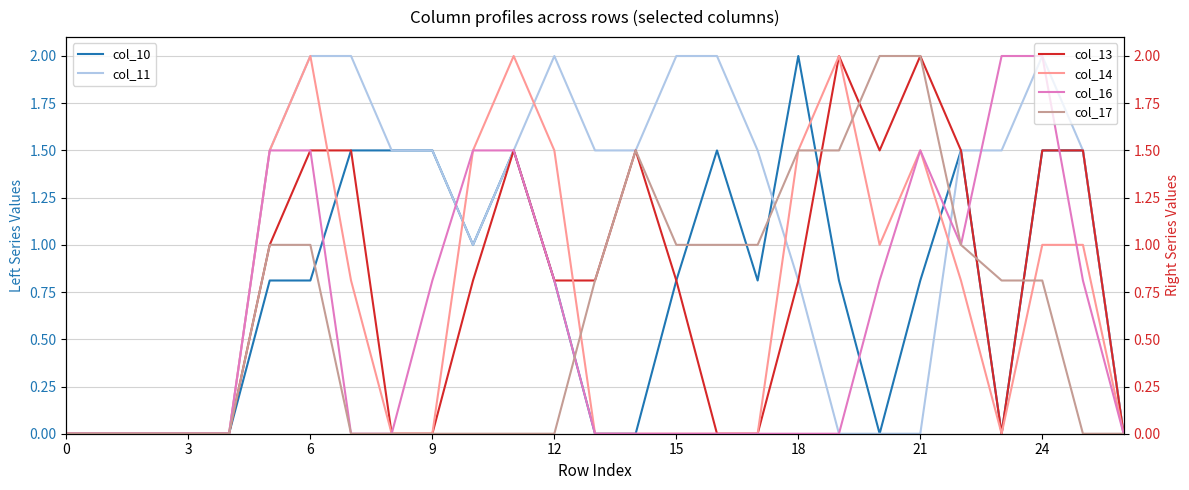

In col_14, how many points are higher than both neighbors (excluding endpoints)?

4